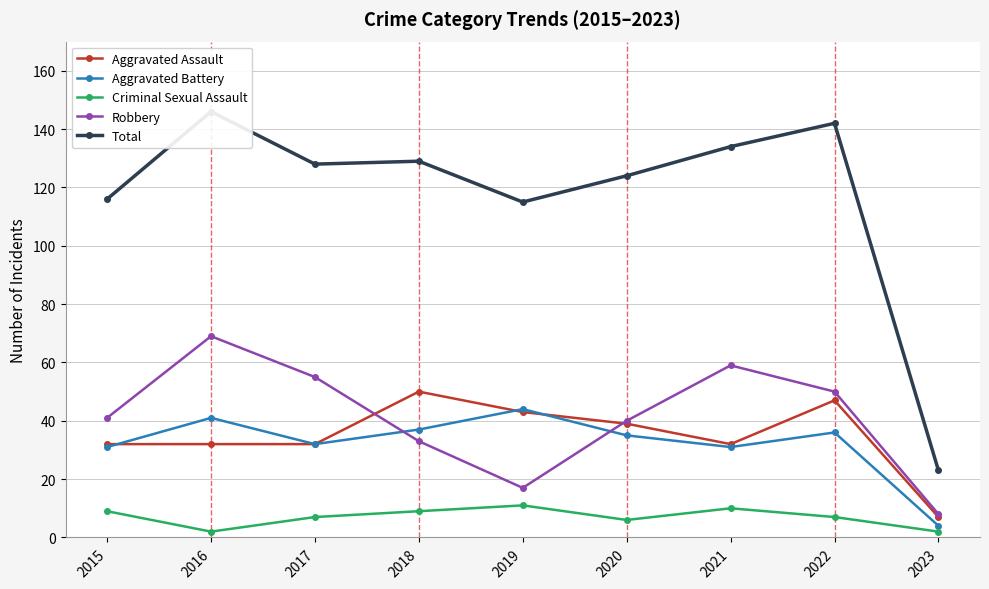

How many lines are shown in the chart?

5